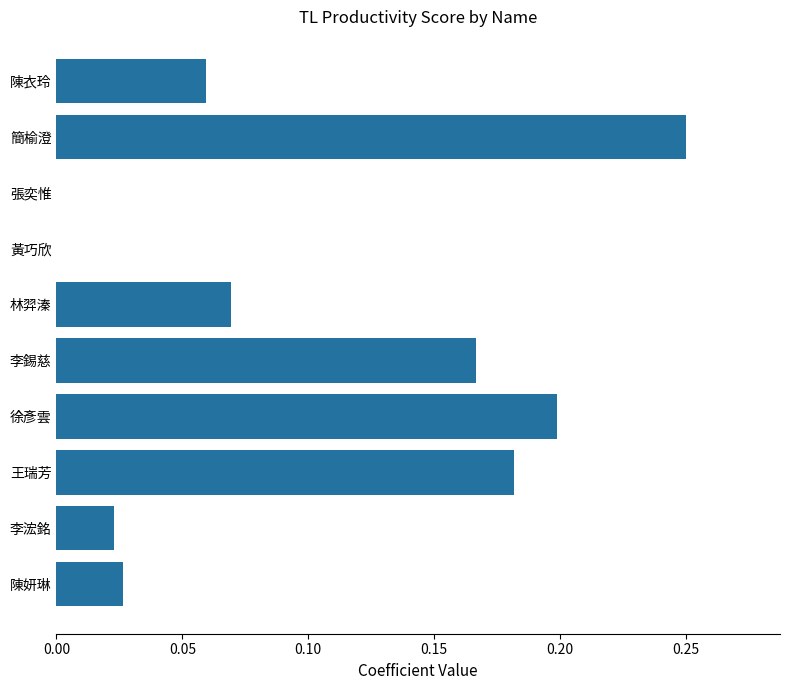

What is the change in value from 張奕惟 to 徐彥雲?

+0.2